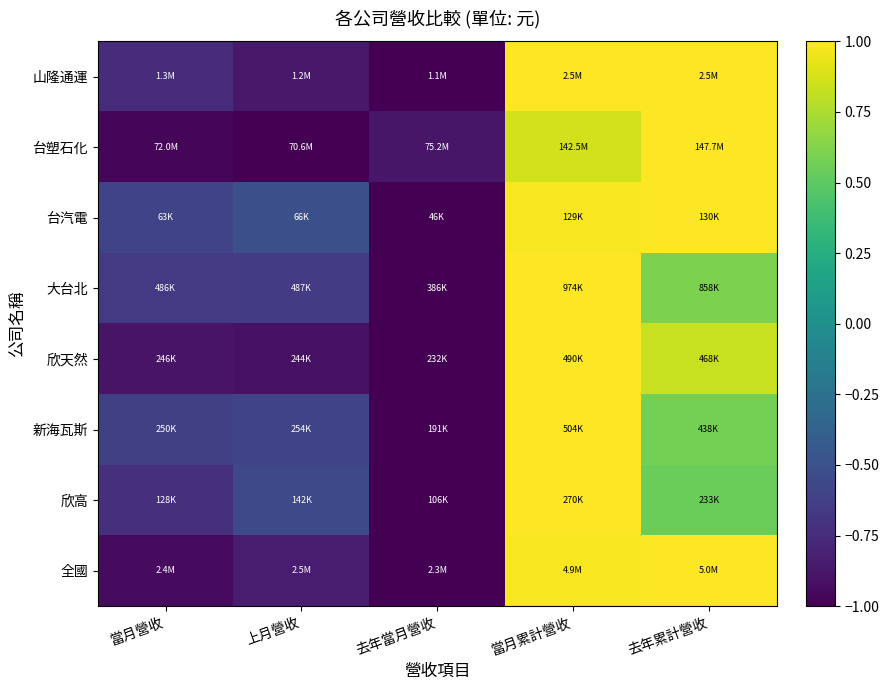

Reading left to right, what are all the values shown in this chart?

山隆通運: 當月營收=-0.7	上月營收=-0.9	去年當月營收=-1.0	當月累計營收=1.0	去年累計營收=1.0
台塑石化: 當月營收=-1.0	上月營收=-1.0	去年當月營收=-0.9	當月累計營收=0.9	去年累計營收=1.0
台汽電: 當月營收=-0.6	上月營收=-0.5	去年當月營收=-1.0	當月累計營收=1.0	去年累計營收=1.0
大台北: 當月營收=-0.7	上月營收=-0.7	去年當月營收=-1.0	當月累計營收=1.0	去年累計營收=0.6
欣天然: 當月營收=-0.9	上月營收=-0.9	去年當月營收=-1.0	當月累計營收=1.0	去年累計營收=0.8
新海瓦斯: 當月營收=-0.6	上月營收=-0.6	去年當月營收=-1.0	當月累計營收=1.0	去年累計營收=0.6
欣高: 當月營收=-0.7	上月營收=-0.6	去年當月營收=-1.0	當月累計營收=1.0	去年累計營收=0.5
全國: 當月營收=-0.9	上月營收=-0.8	去年當月營收=-1.0	當月累計營收=1.0	去年累計營收=1.0